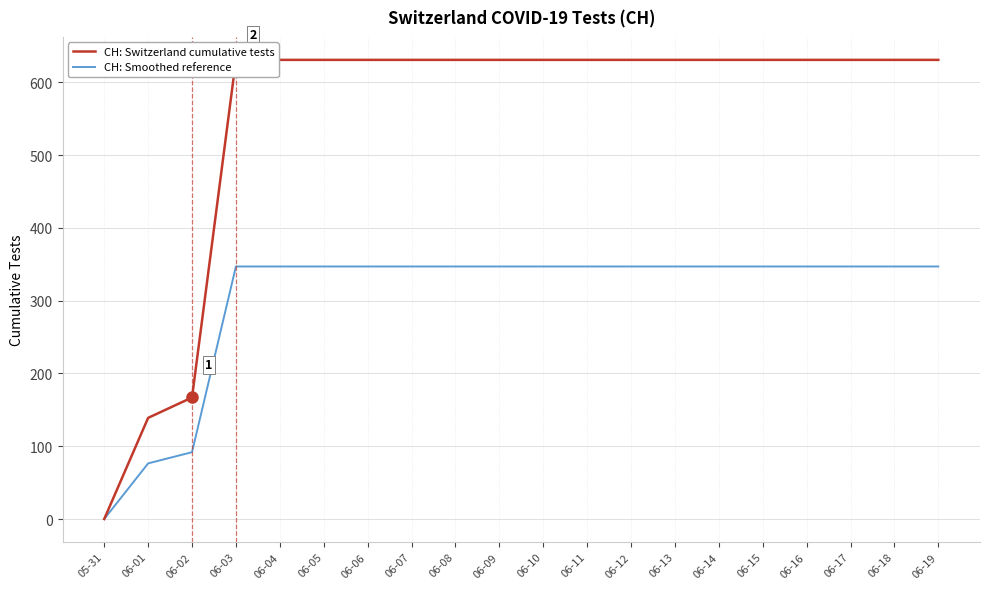

Reading left to right, what are all the values shown in this chart?

CH: Switzerland cumulative tests: 05-31=0.0	06-01=139.0	06-02=167.0	06-03=631.0	06-04=631.0	06-05=631.0	06-06=631.0	06-07=631.0	06-08=631.0	06-09=631.0	06-10=631.0	06-11=631.0	06-12=631.0	06-13=631.0	06-14=631.0	06-15=631.0	06-16=631.0	06-17=631.0	06-18=631.0	06-19=631.0
CH: Smoothed reference: 05-31=0.0	06-01=76.5	06-02=91.9	06-03=347.1	06-04=347.1	06-05=347.1	06-06=347.1	06-07=347.1	06-08=347.1	06-09=347.1	06-10=347.1	06-11=347.1	06-12=347.1	06-13=347.1	06-14=347.1	06-15=347.1	06-16=347.1	06-17=347.1	06-18=347.1	06-19=347.1